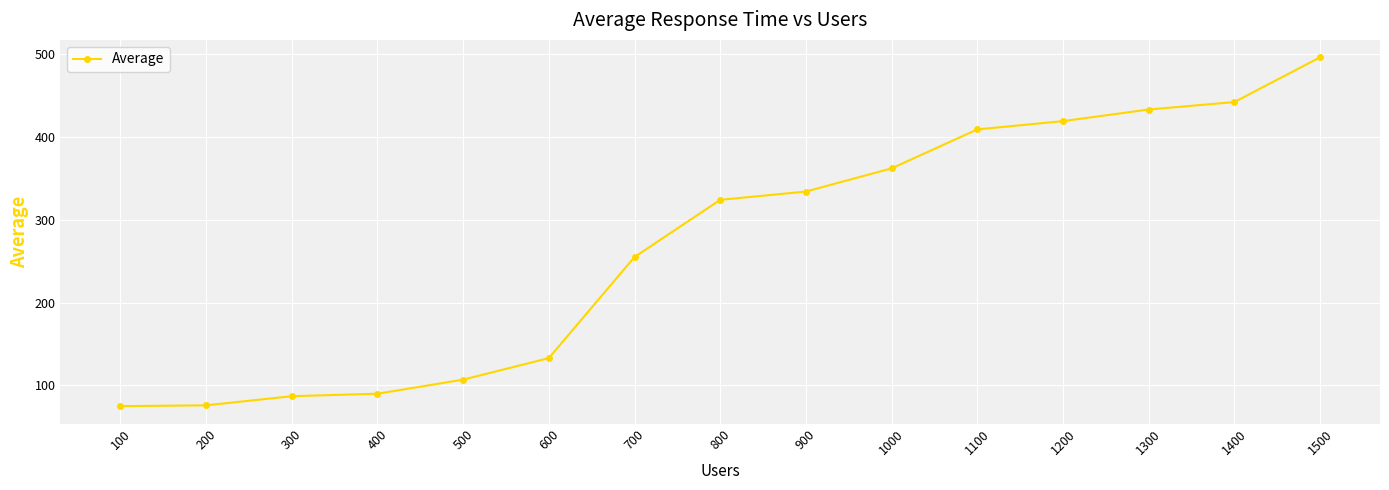

How many categories are shown in the chart?

15